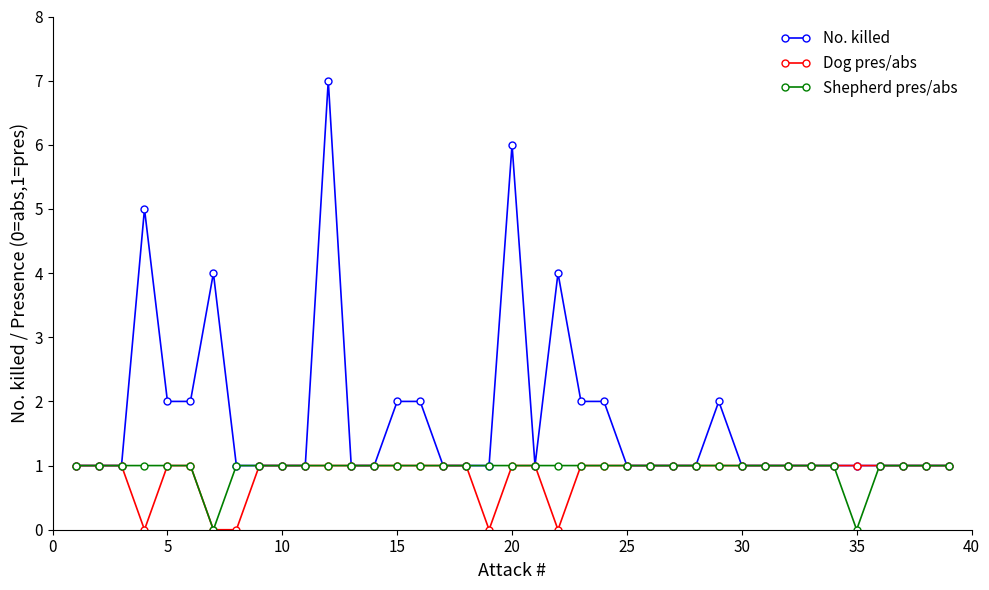

Which series has the largest range (max minus min)?

No. killed